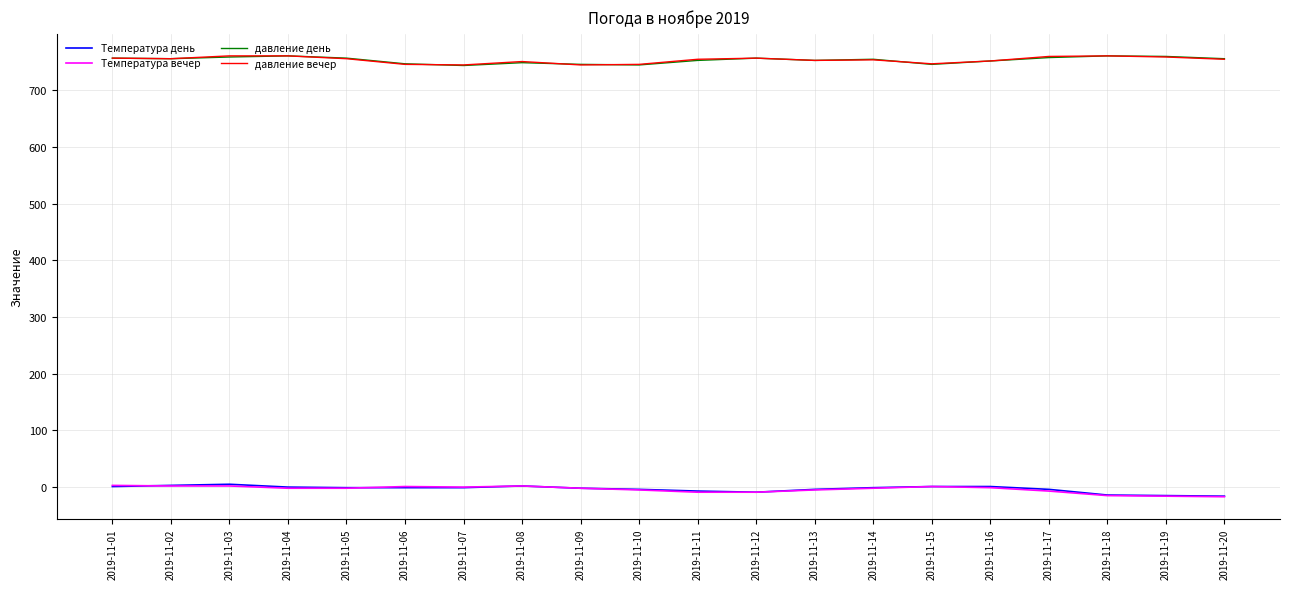

True or false: Температура день and давление день cross at least once.

False